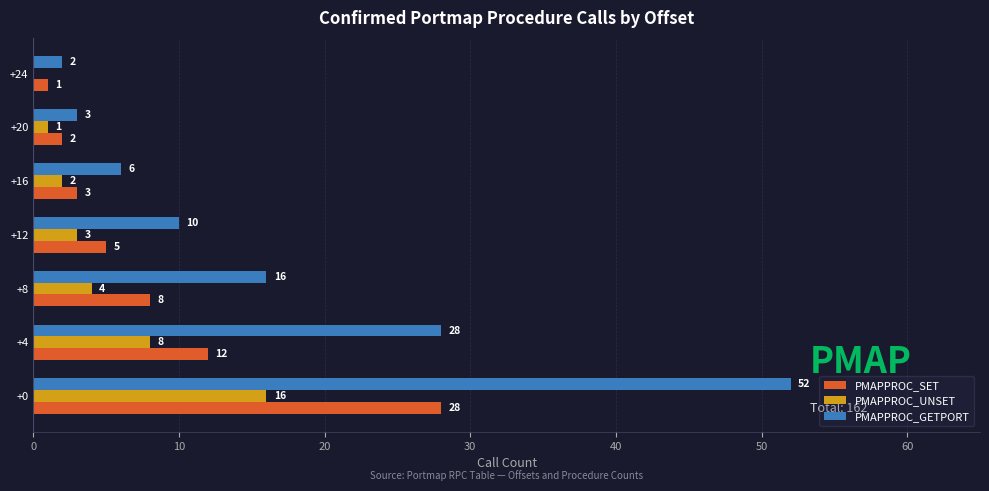

At which label is PMAPPROC_SET closest to 14?

+4